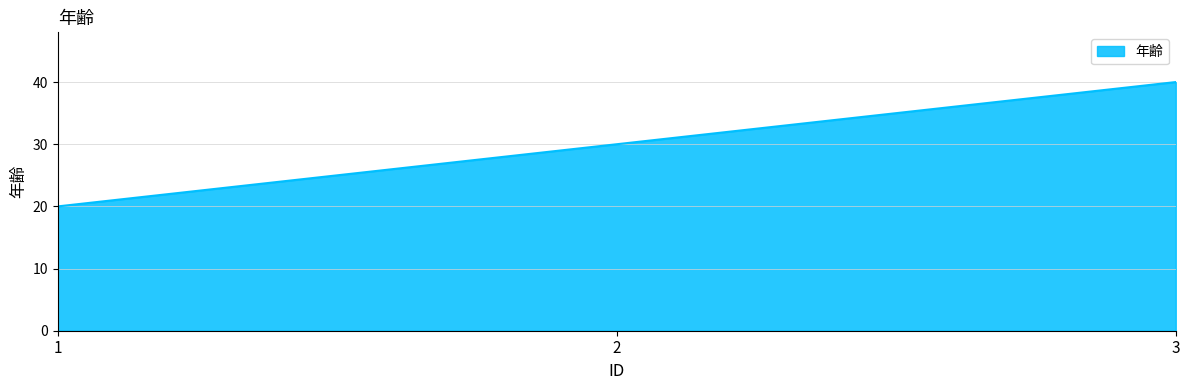

What is the average value?

30